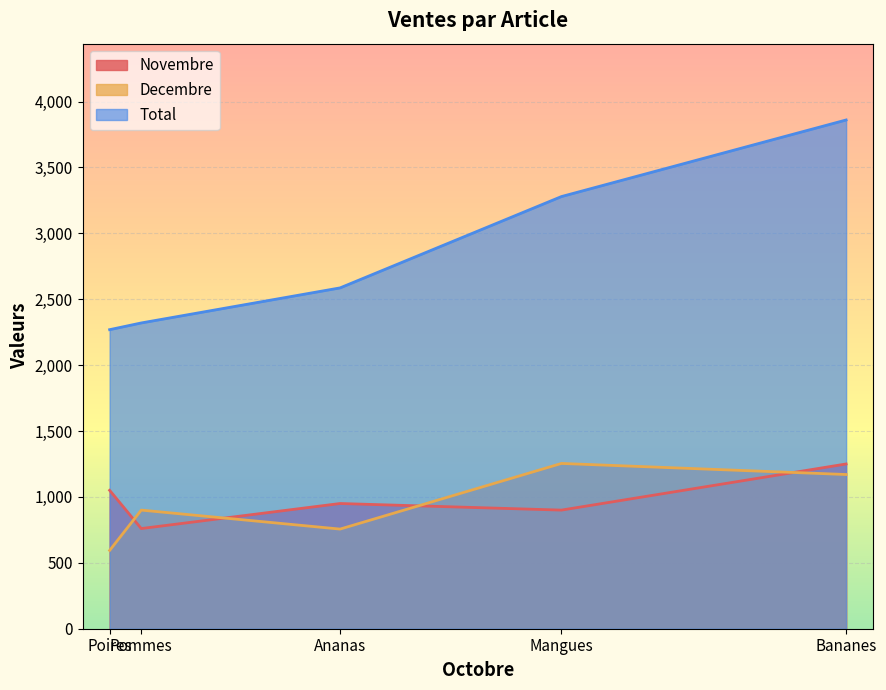

How many lines are shown in the chart?

3